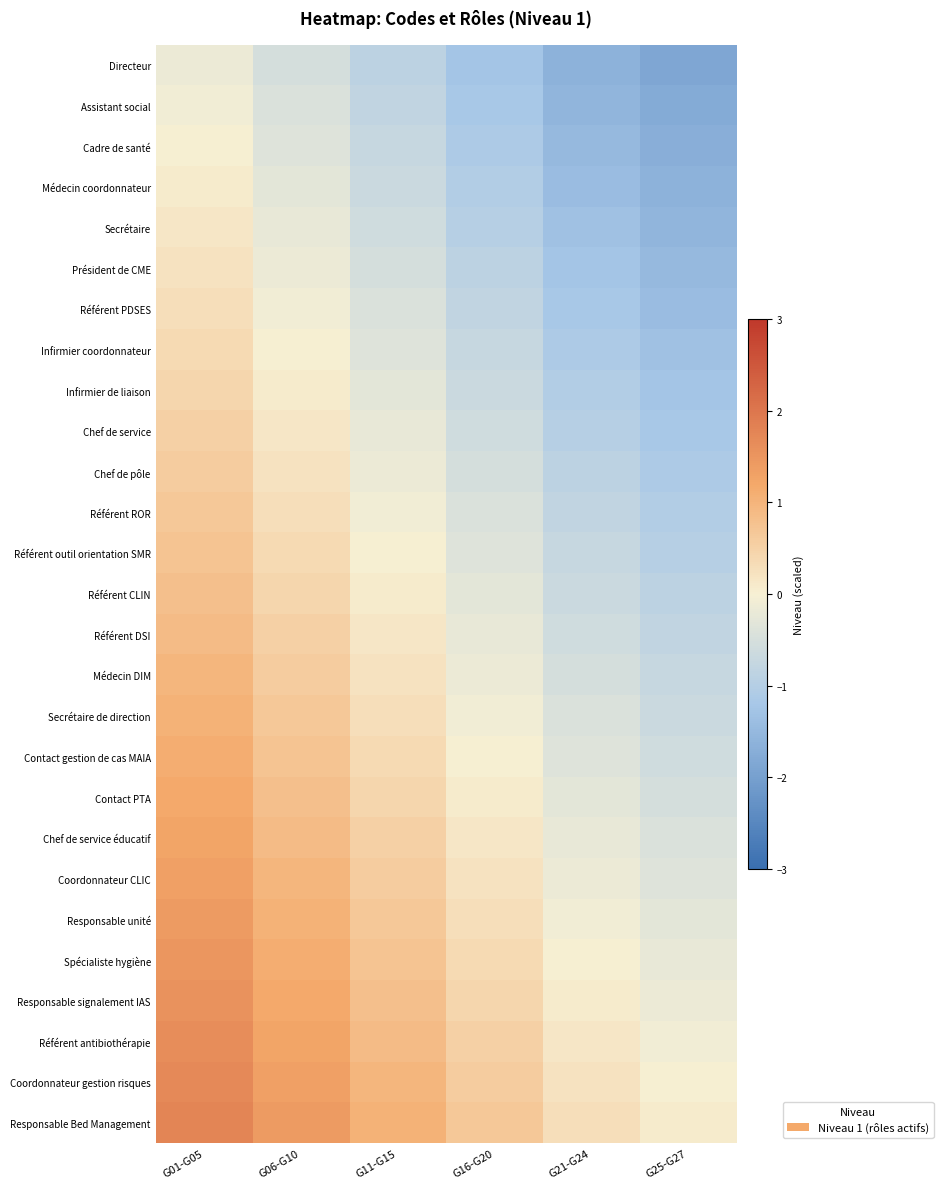

Between G01-G05 and G06-G10, which is larger?

G01-G05